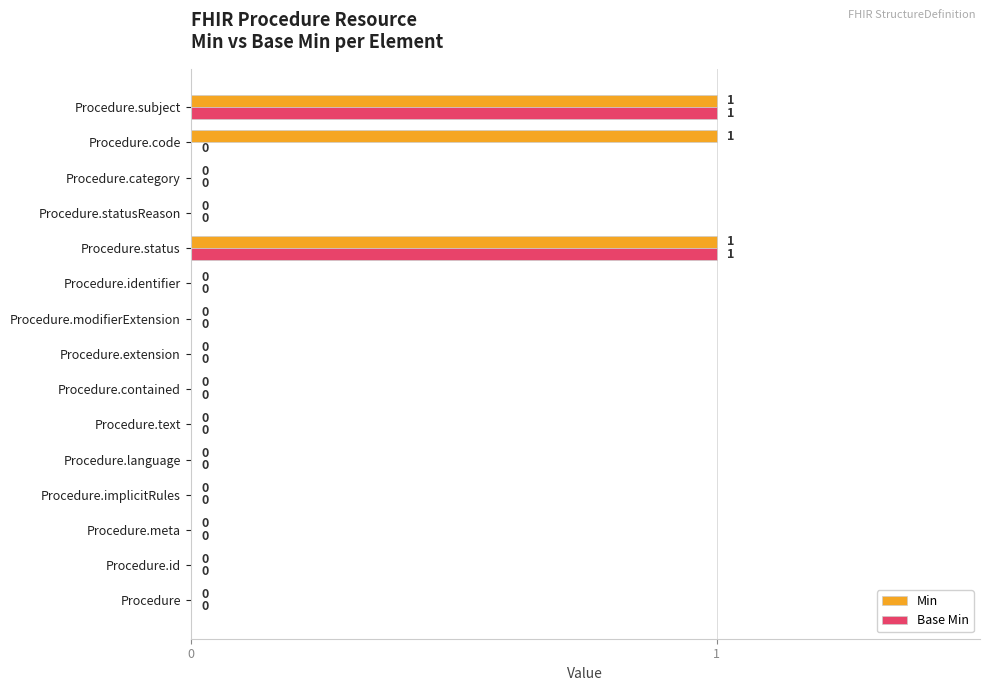

What is the sum of all Min values?

3